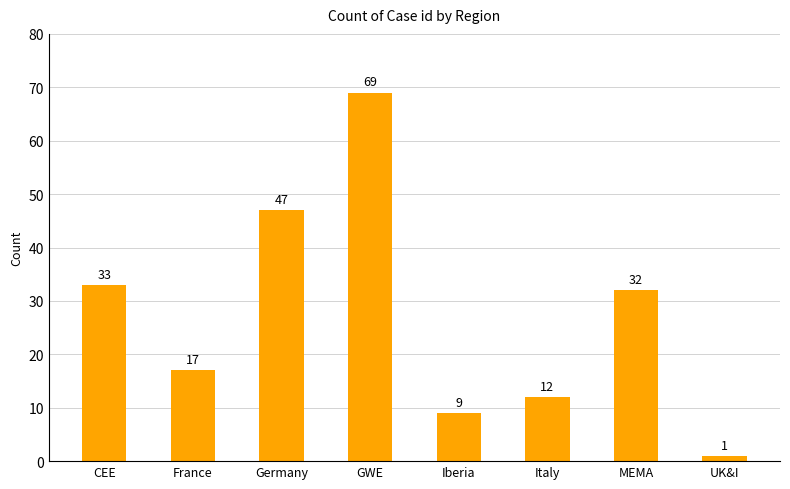

The chart shows a value of 69 at GWE. True or false?

True